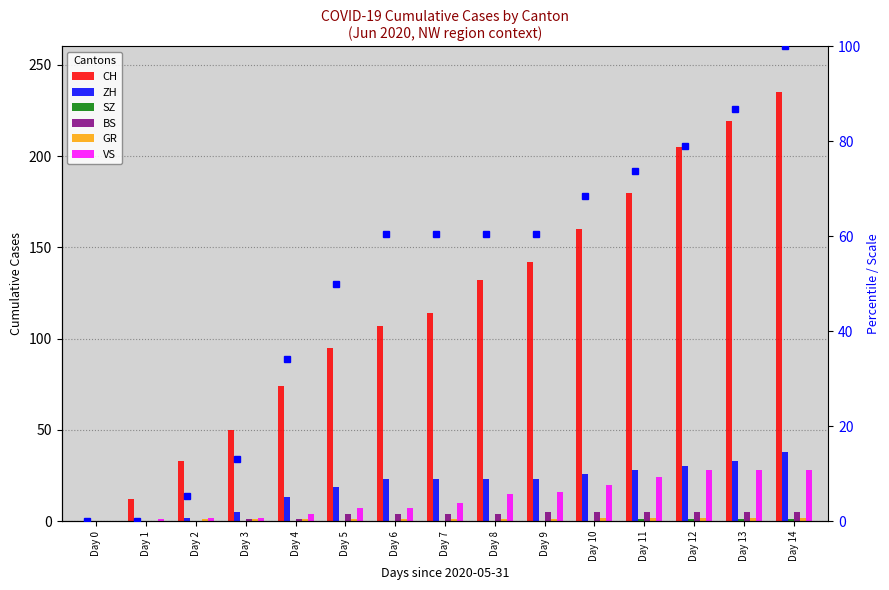

At which category does the chart reach its minimum across all series?

Day 0